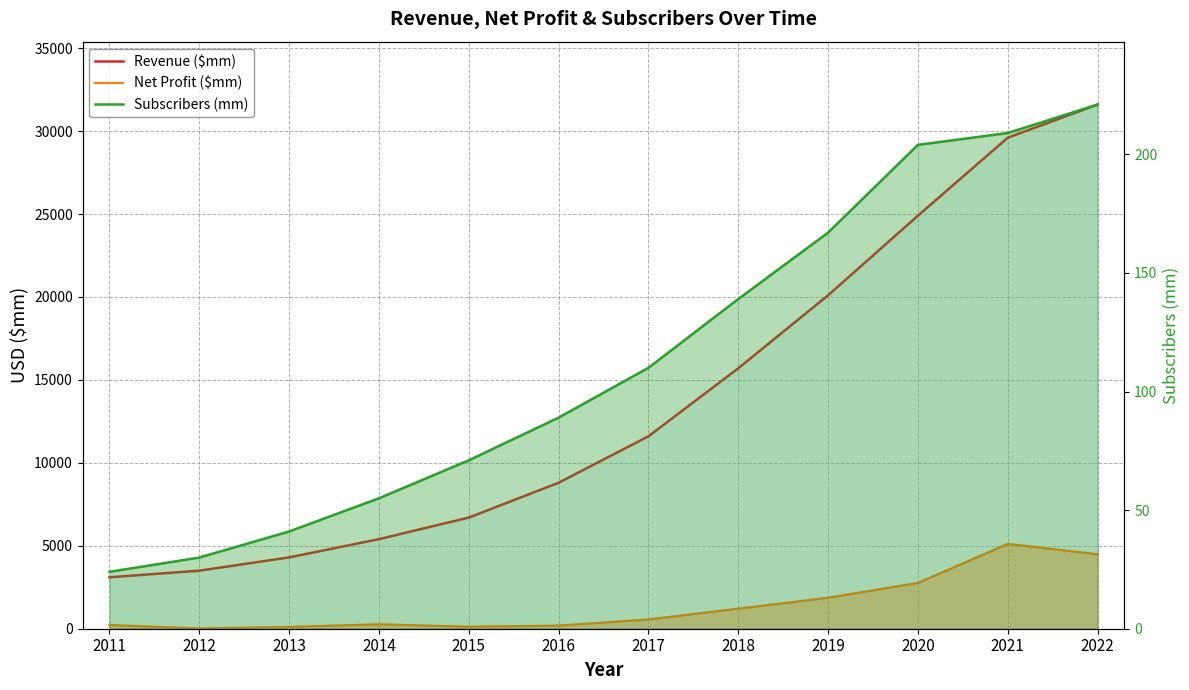

Reading left to right, what are all the values shown in this chart?

Revenue ($mm): 2011=3100	2012=3500	2013=4300	2014=5400	2015=6700	2016=8800	2017=11600	2018=15700	2019=20100	2020=24900	2021=29600	2022=31600
Net Profit ($mm): 2011=225	2012=17	2013=112	2014=266	2015=122	2016=188	2017=560	2018=1211	2019=1867	2020=2761	2021=5116	2022=4491
Subscribers (mm): 2011=24	2012=30	2013=41	2014=55	2015=71	2016=89	2017=110	2018=139	2019=167	2020=204	2021=209	2022=221